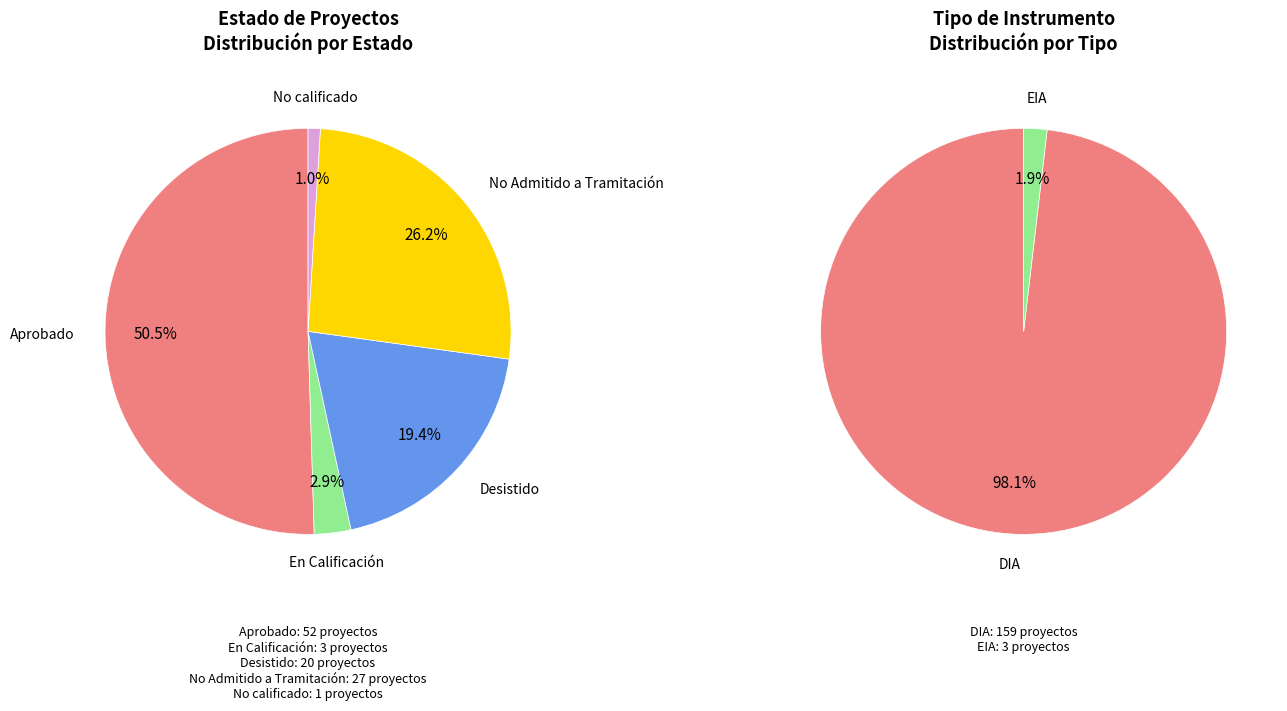

To the nearest percent, what portion does En Calificación represent?

3%